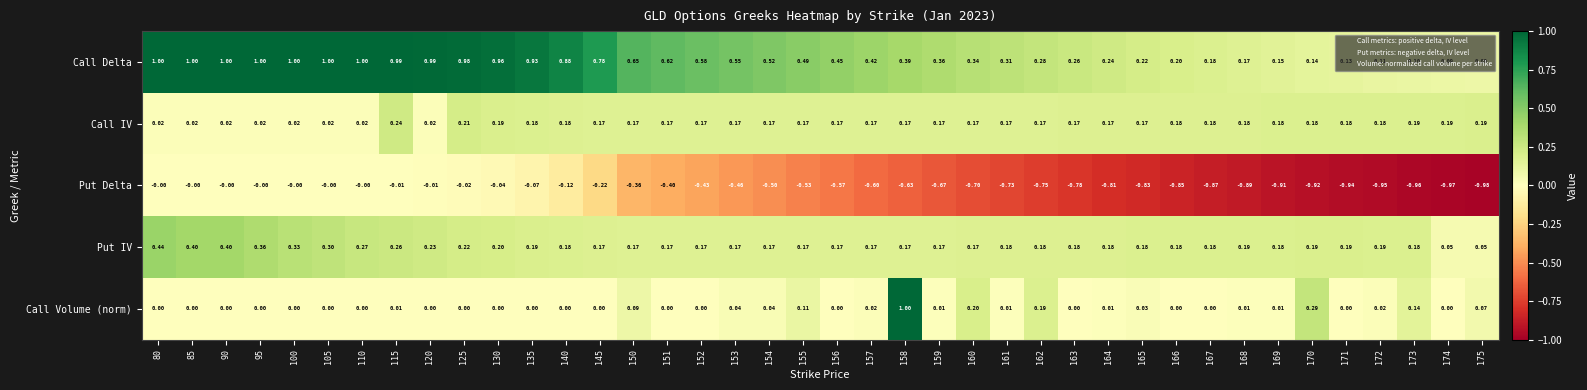

Which series has the largest range (max minus min)?

Call Volume (norm)